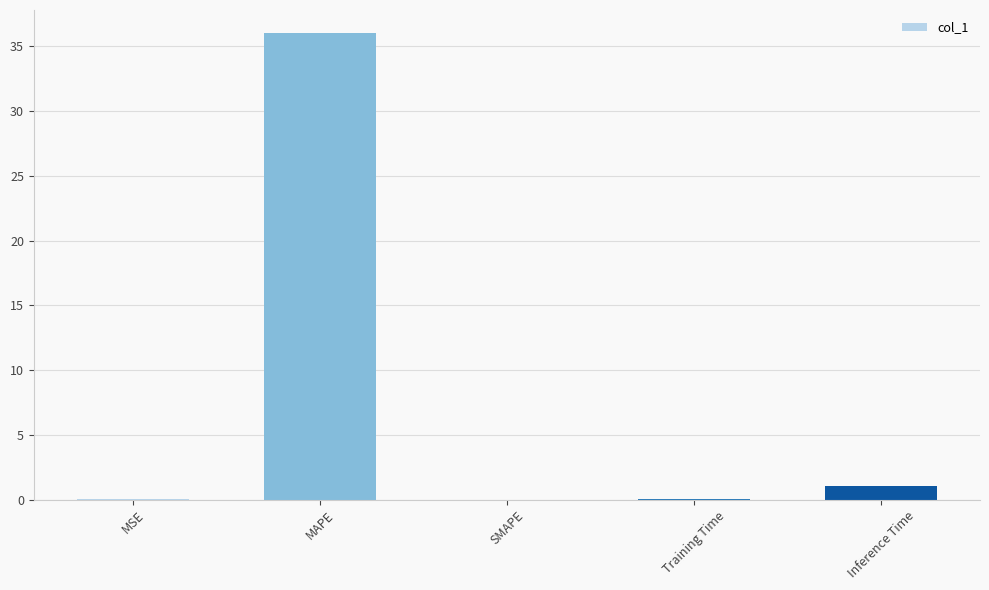

What is the greatest value displayed?

36.0